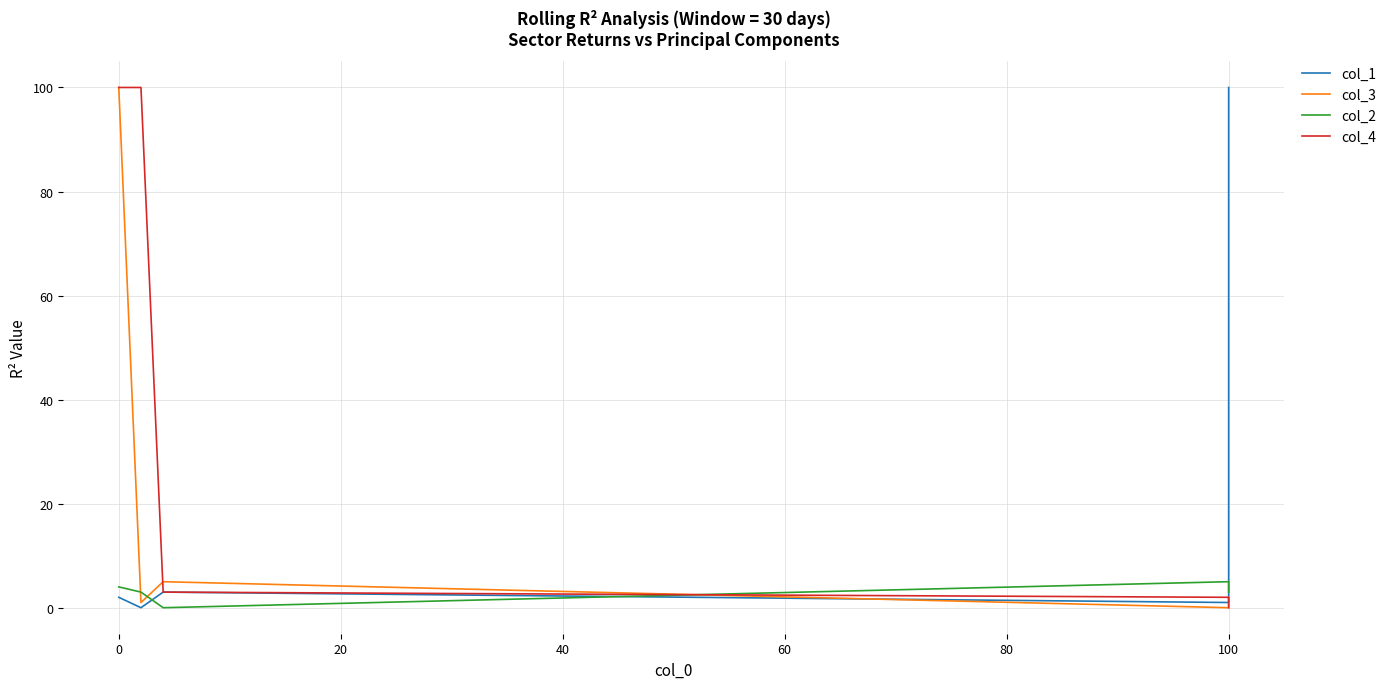

What are all the series names shown in the legend?

col_1, col_3, col_2, col_4